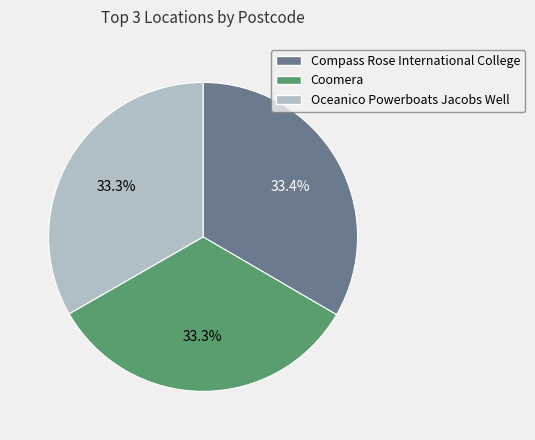

Combined, what portion of the pie is Compass Rose International College and Coomera?

66.7%